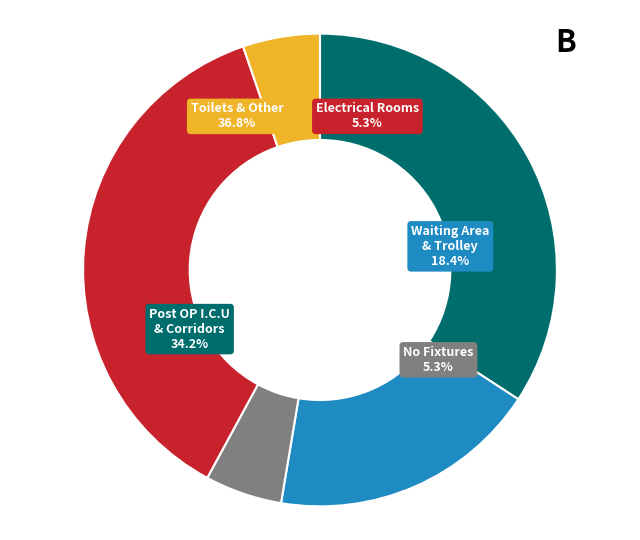

Does any single category account for the majority?

No